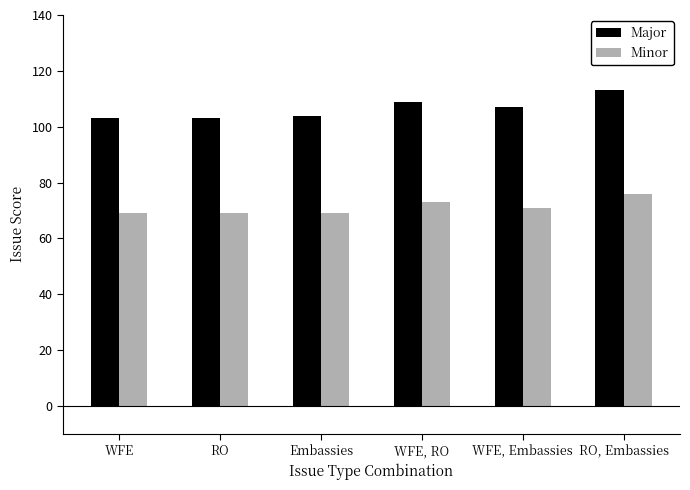

What is the label of the 6th bar from the left?

RO, Embassies